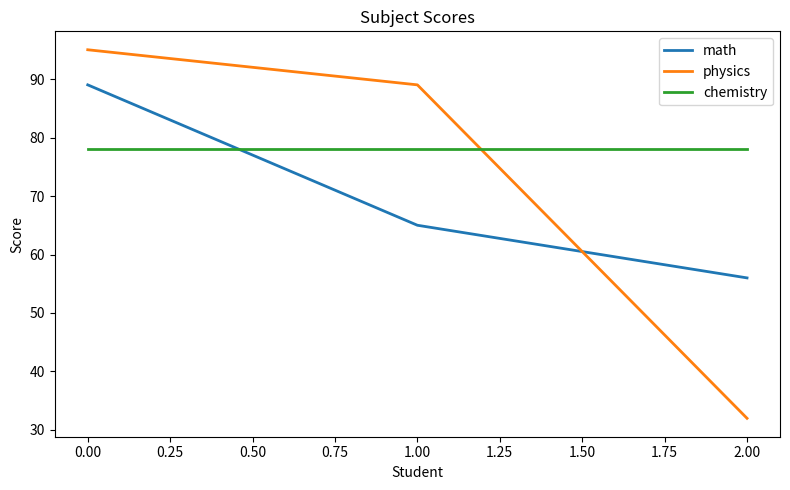

What is the maximum value for chemistry?

78